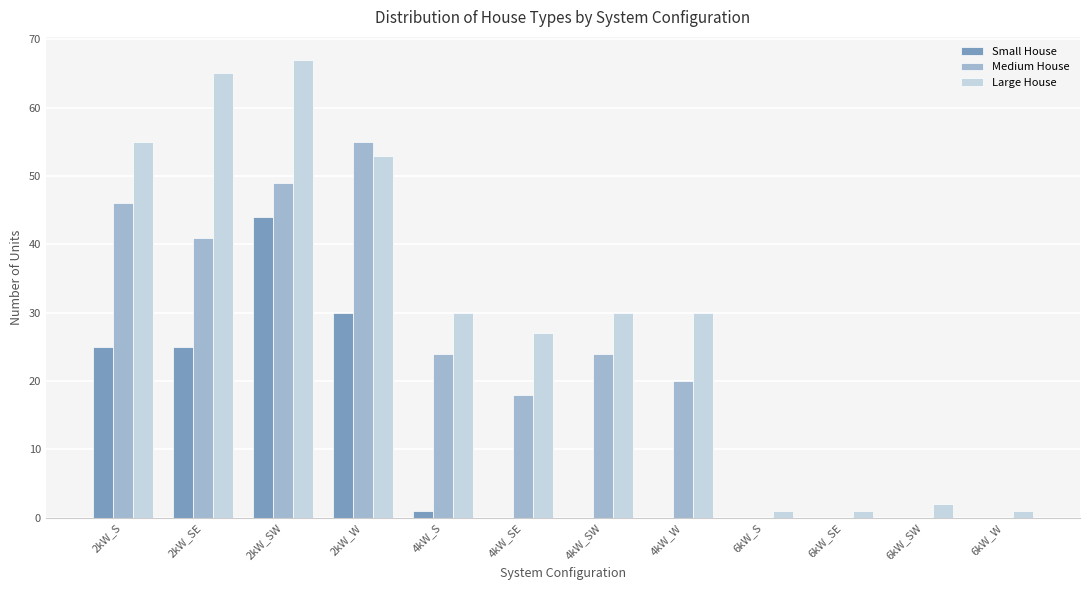

What are all the series names shown in the legend?

Small House, Medium House, Large House